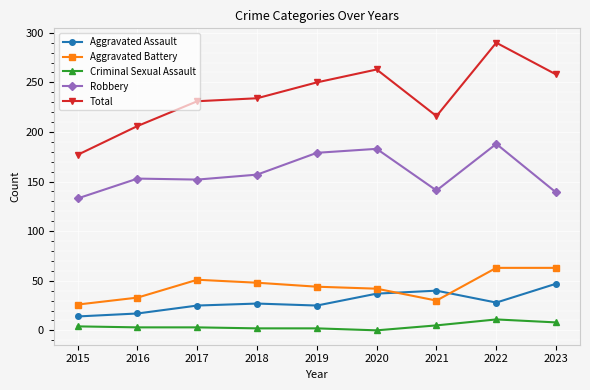

Which series ends up on top after the final intersection of Aggravated Assault and Aggravated Battery?

Aggravated Battery